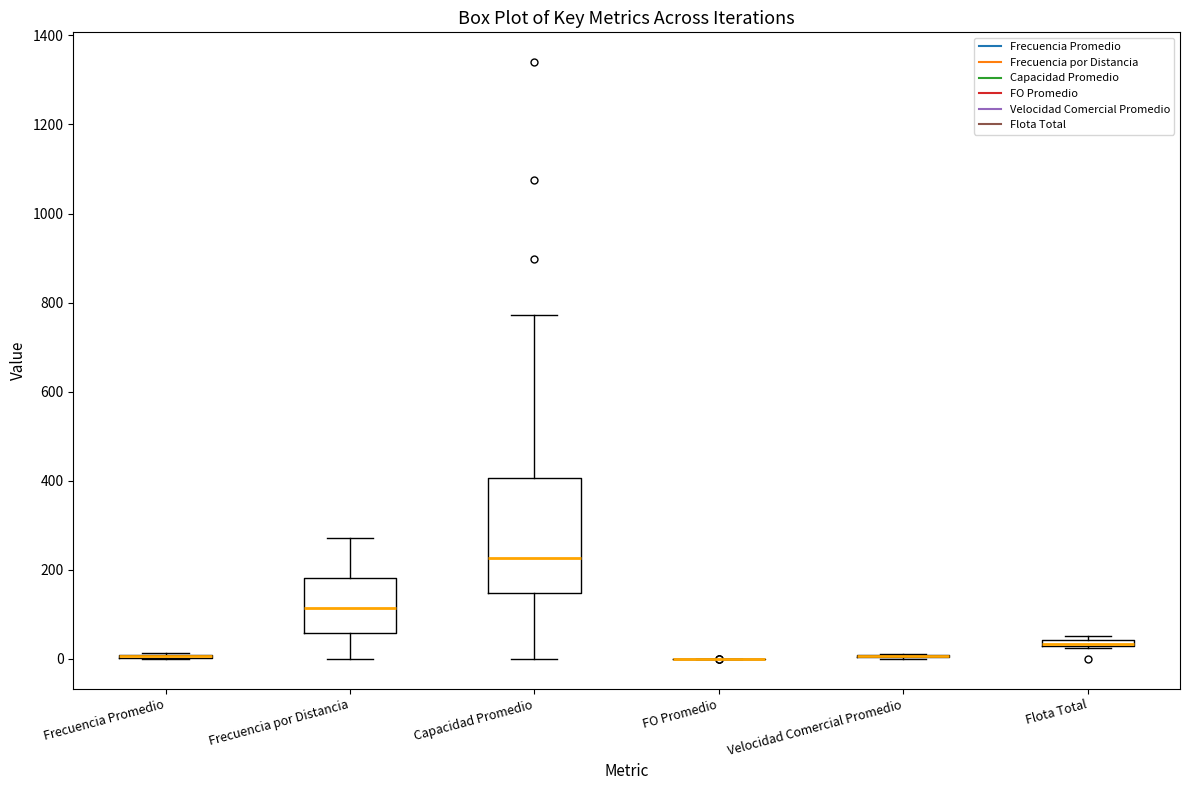

Where does the median line of the box for Capacidad Promedio sit on the y-axis? The values are not printed on the chart, so give them approximately, as read against the axis.

220